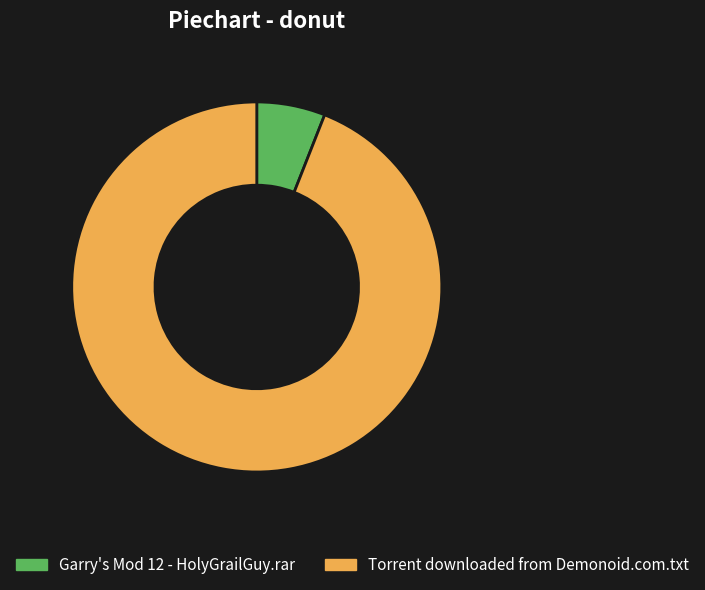

Which slice represents more than half of the pie?

Torrent downloaded from Demonoid.com.txt